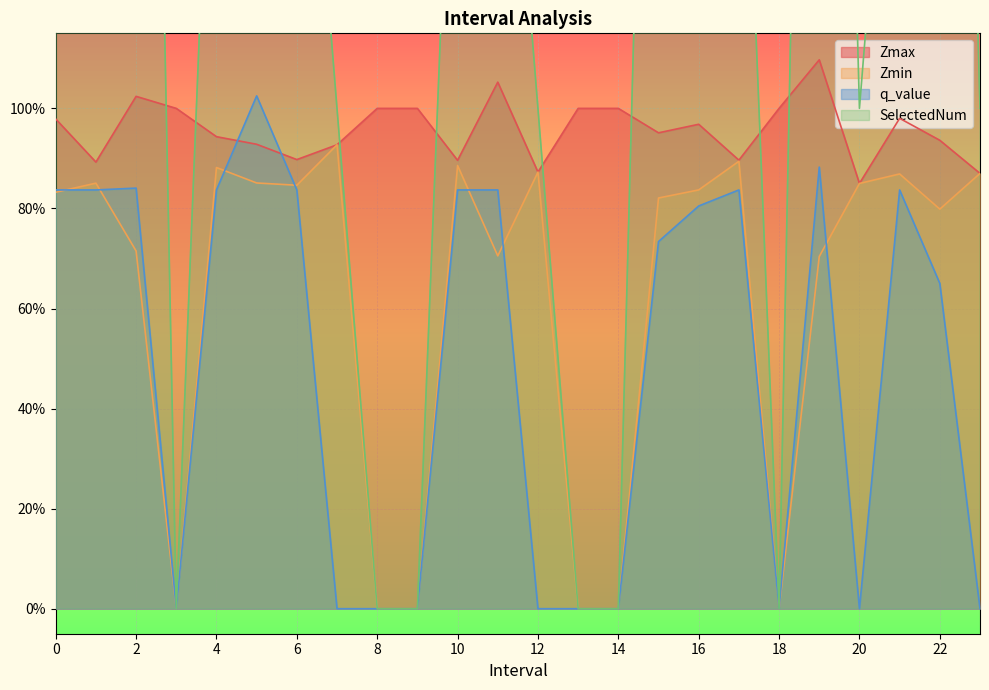

What is the value of the Zmax point at the 24th from the left?

0.9